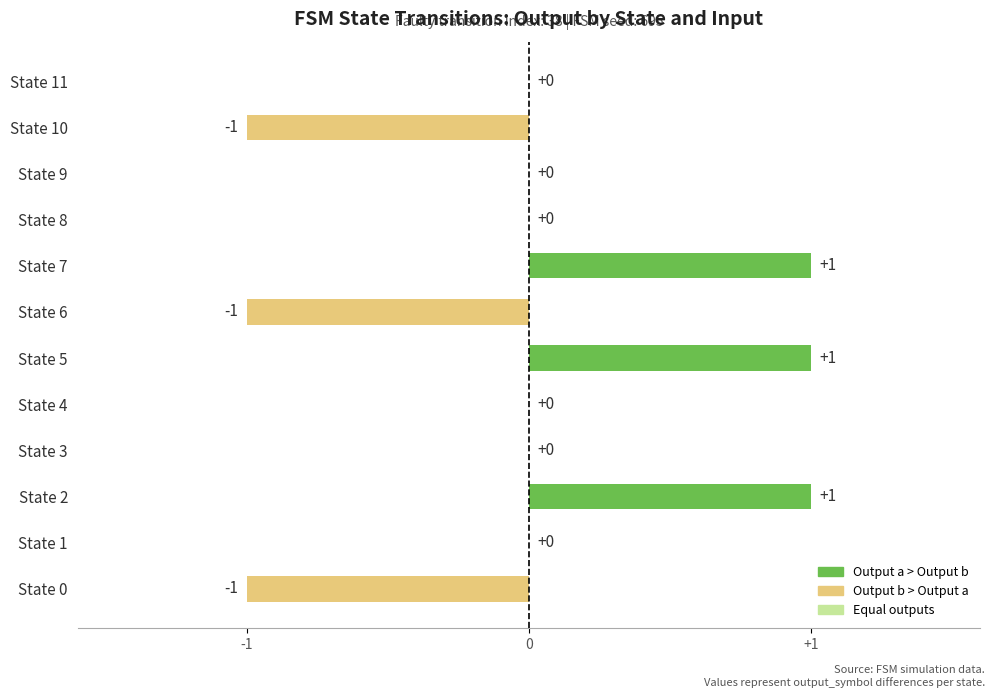

Which has a higher value, State 1 or State 6?

State 1